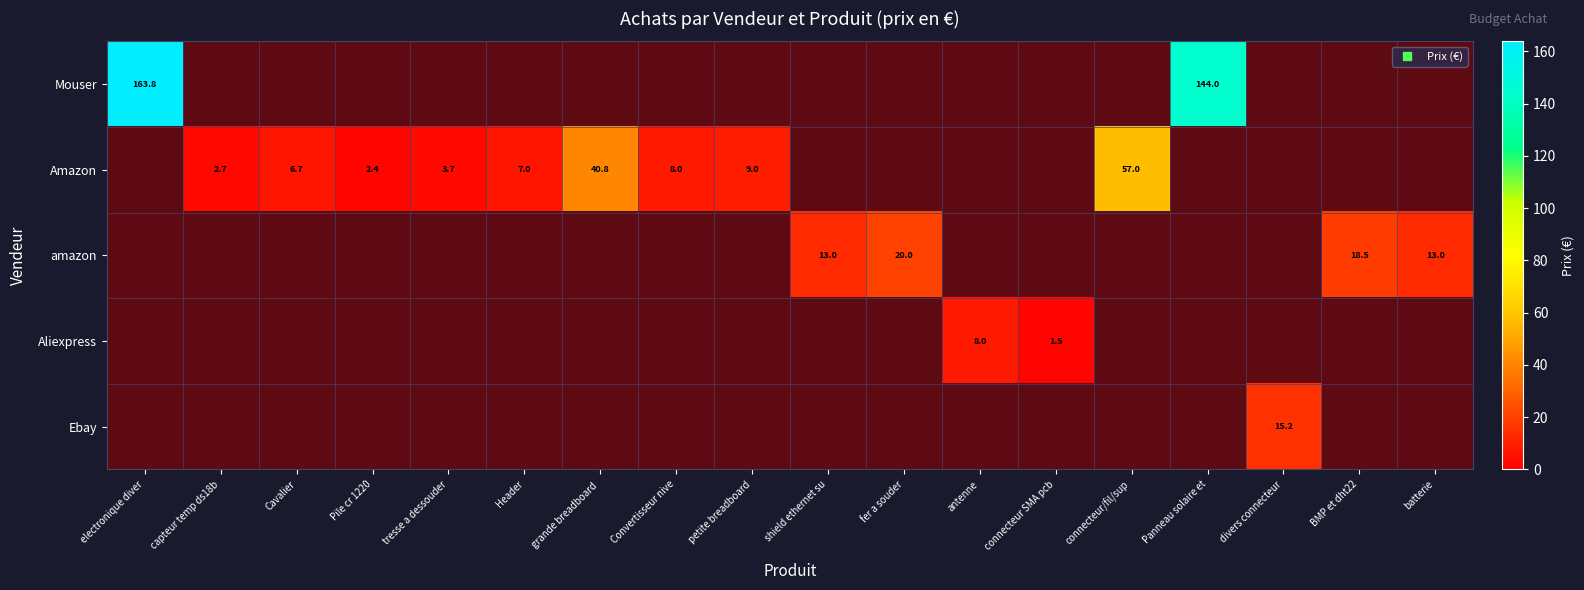

Which has a higher value, connecteur SMA pcb or electronique diver?

electronique diver